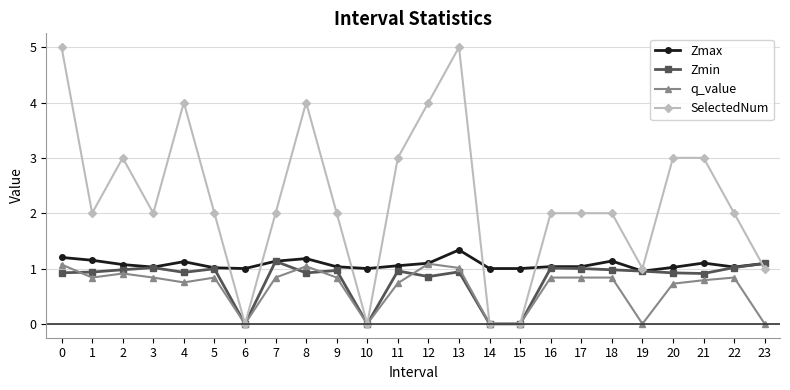

Is the value of SelectedNum at 21 greater than the value of Zmax at 0?

Yes